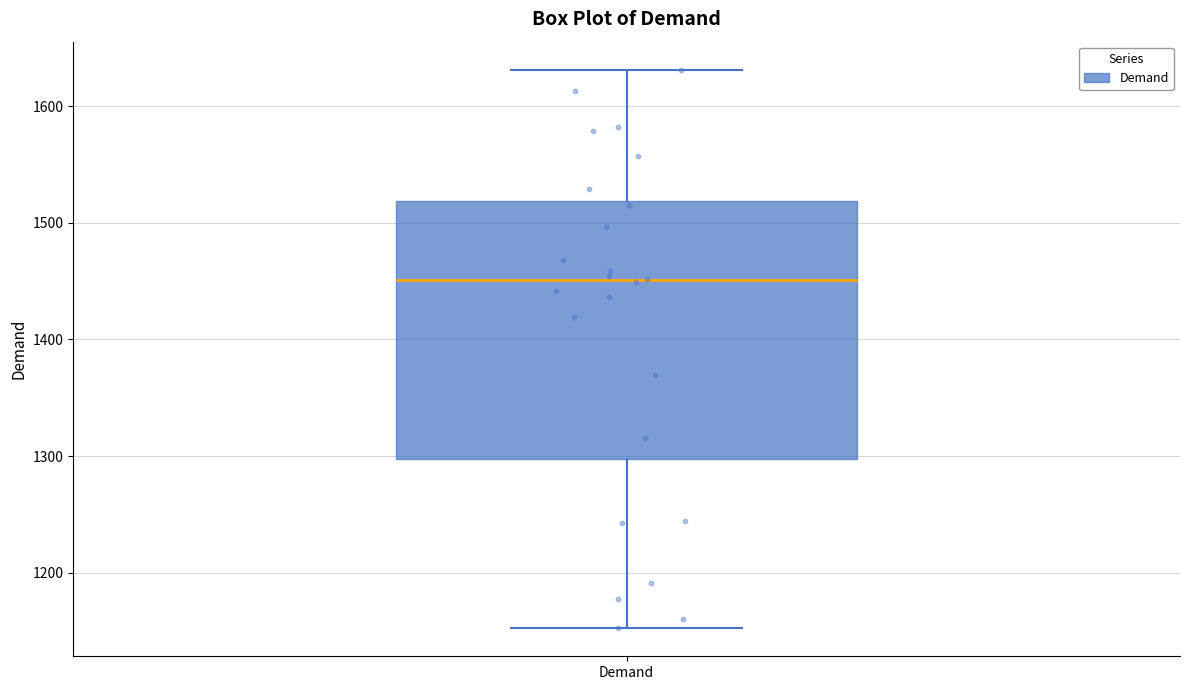

Transcribe this box plot: give where the median line is, the range the box spans, and where the two whiskers end, as read against the y-axis. The values are not printed on the chart, so give them approximately, as read against the axis.

median 1450, box 1300 to 1520, whiskers 1150 to 1630